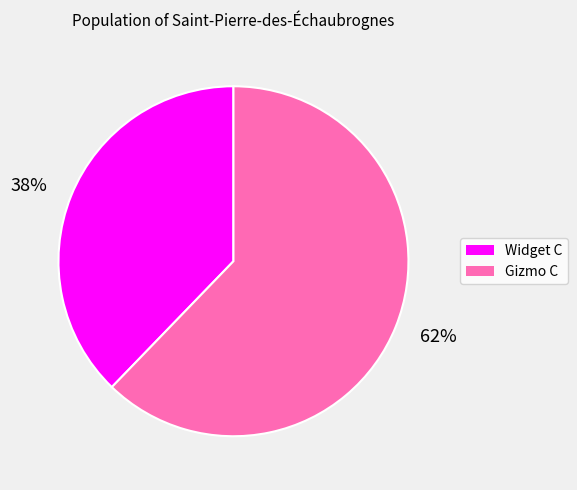

What is the majority slice?

62%